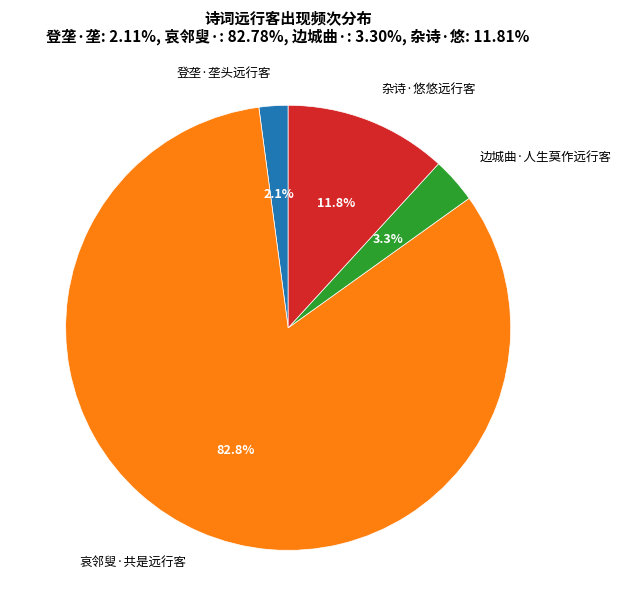

Is there a majority slice in this chart?

Yes